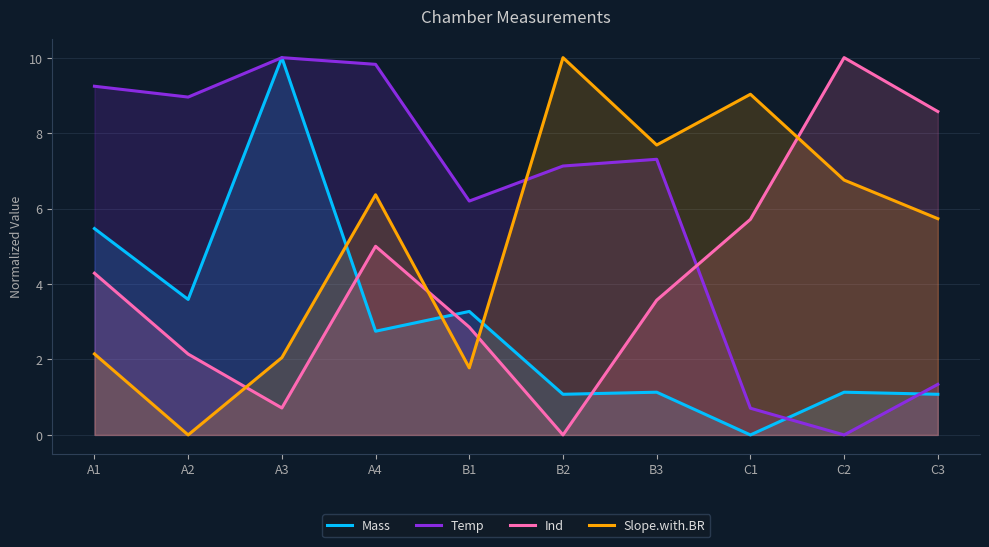

Is it true that Slope.with.BR equals 16.0 at C1?

False